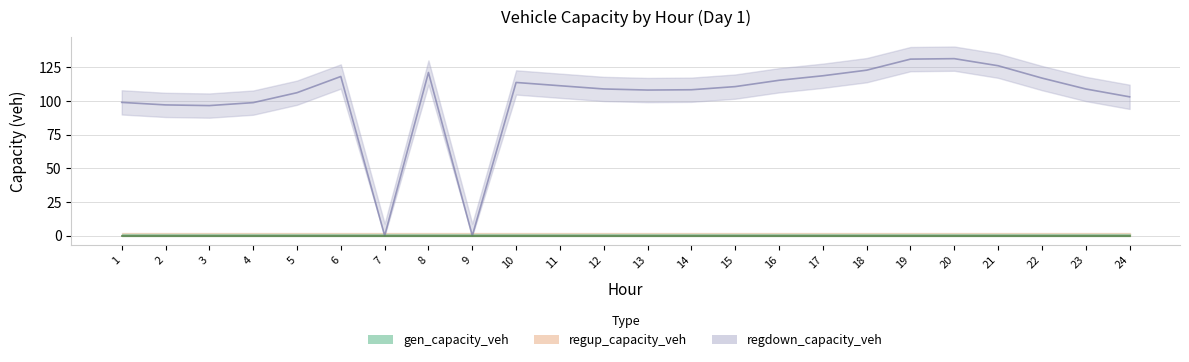

What is the spread (max minus min) of values at 8?

121.2